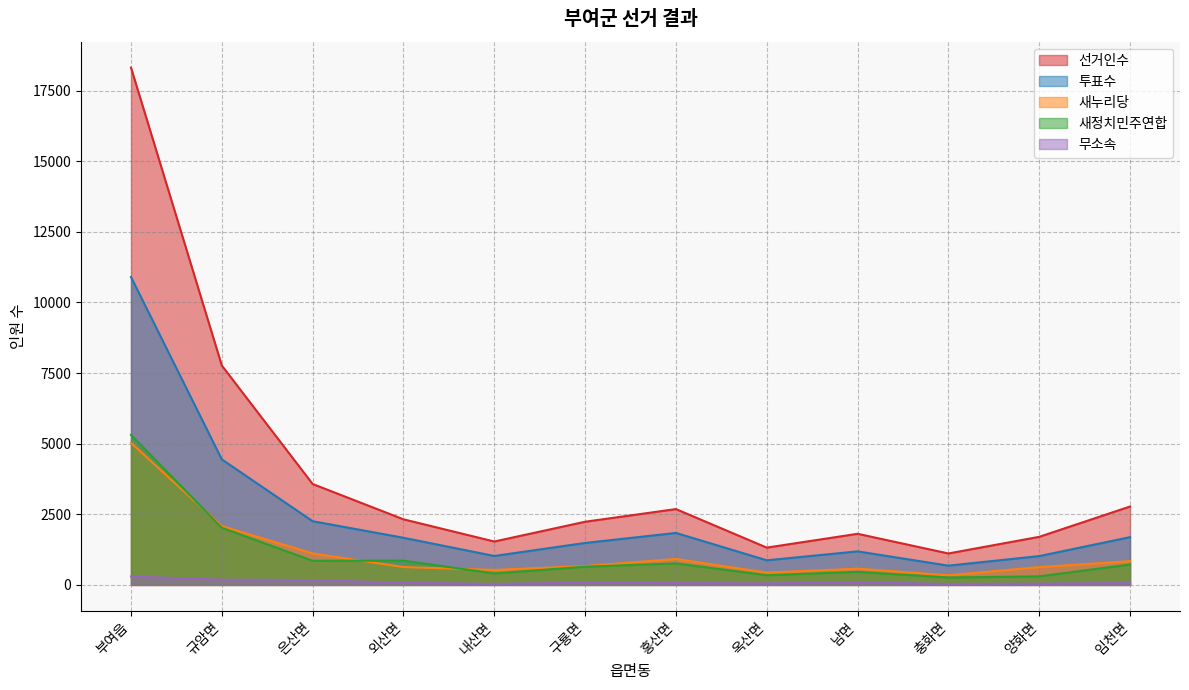

What position from the left is 은산면?

3